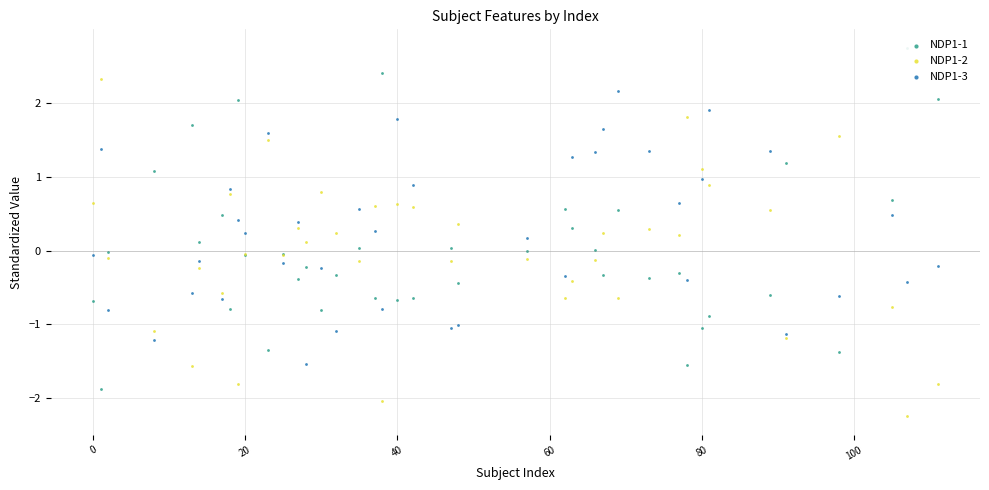

What are all the series names shown in the legend?

NDP1-1, NDP1-2, NDP1-3